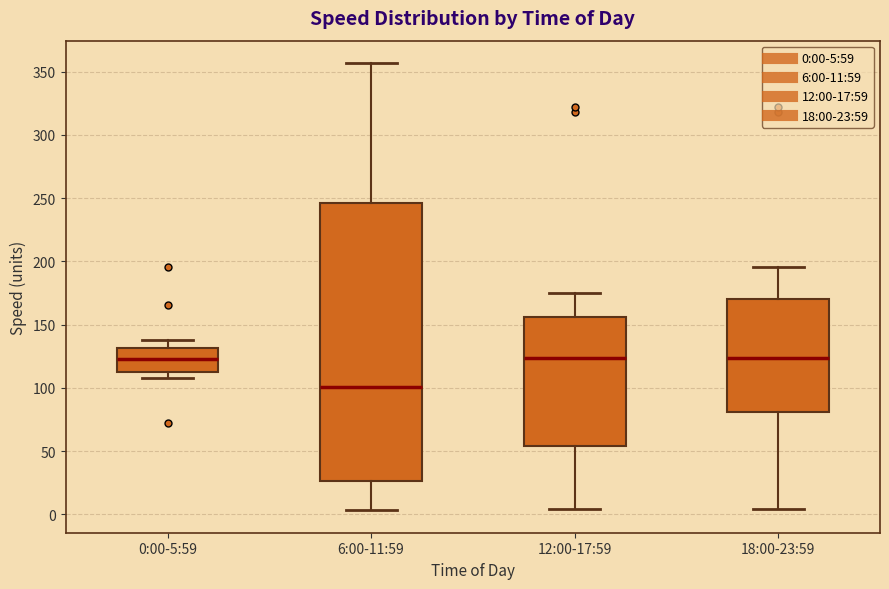

Comparing the boxes themselves (not the whiskers), which one is the tallest?

6:00-11:59